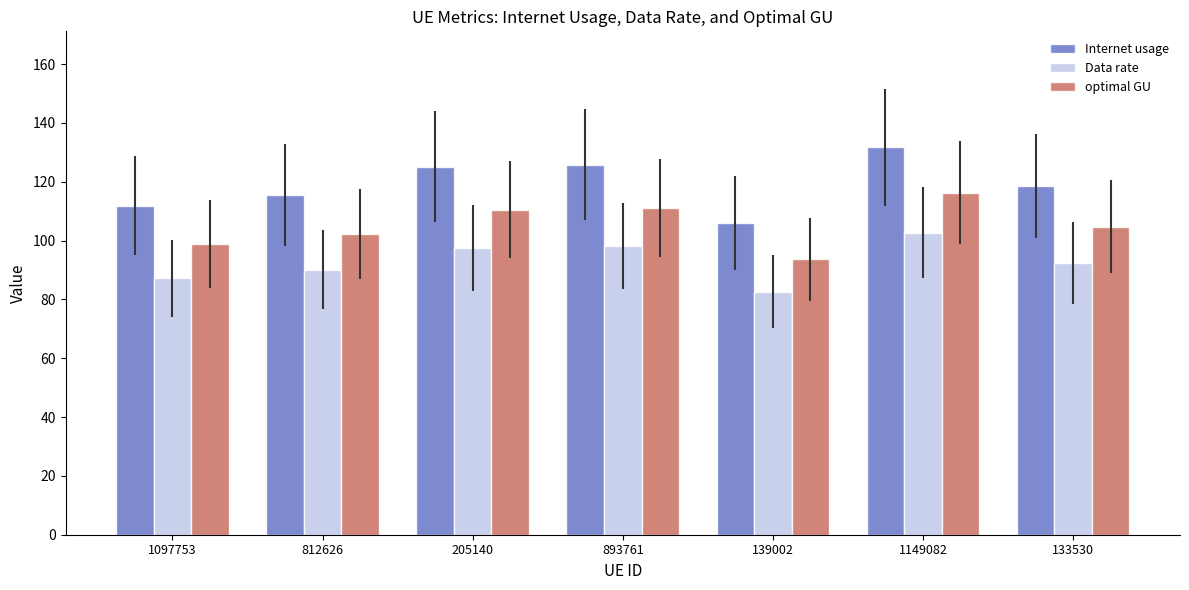

Rank the series at 205140 from highest to lowest value.

Internet usage, optimal GU, Data rate